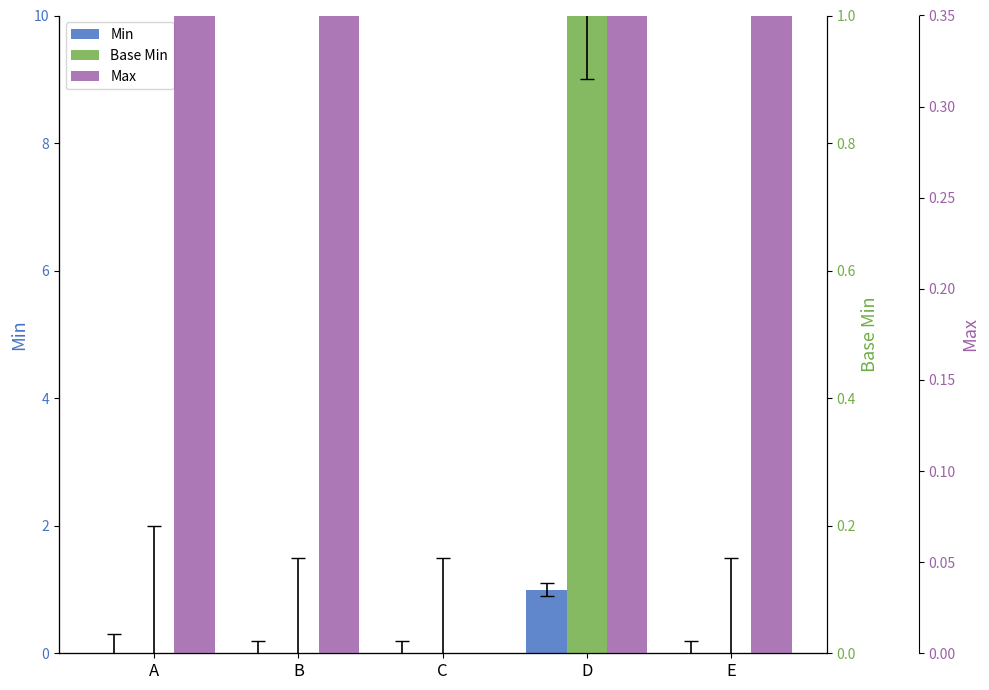

How many Min values are between 0 and 1?

5